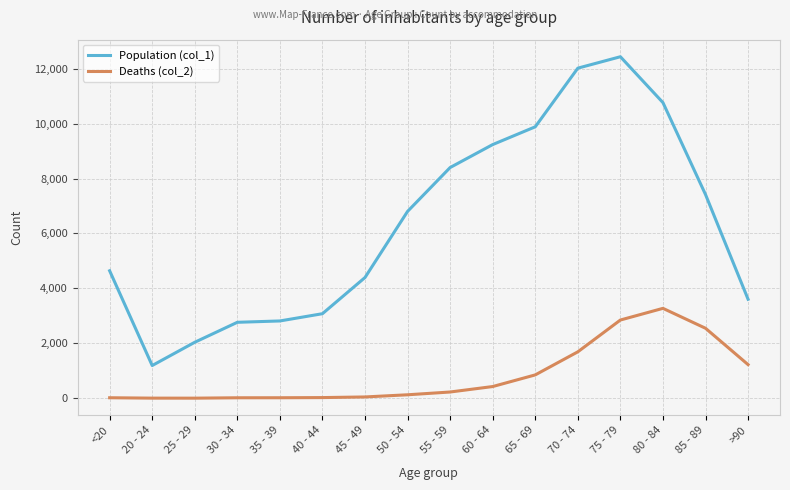

The value of Deaths (col_2) at >90 is 2026. True or false?

False